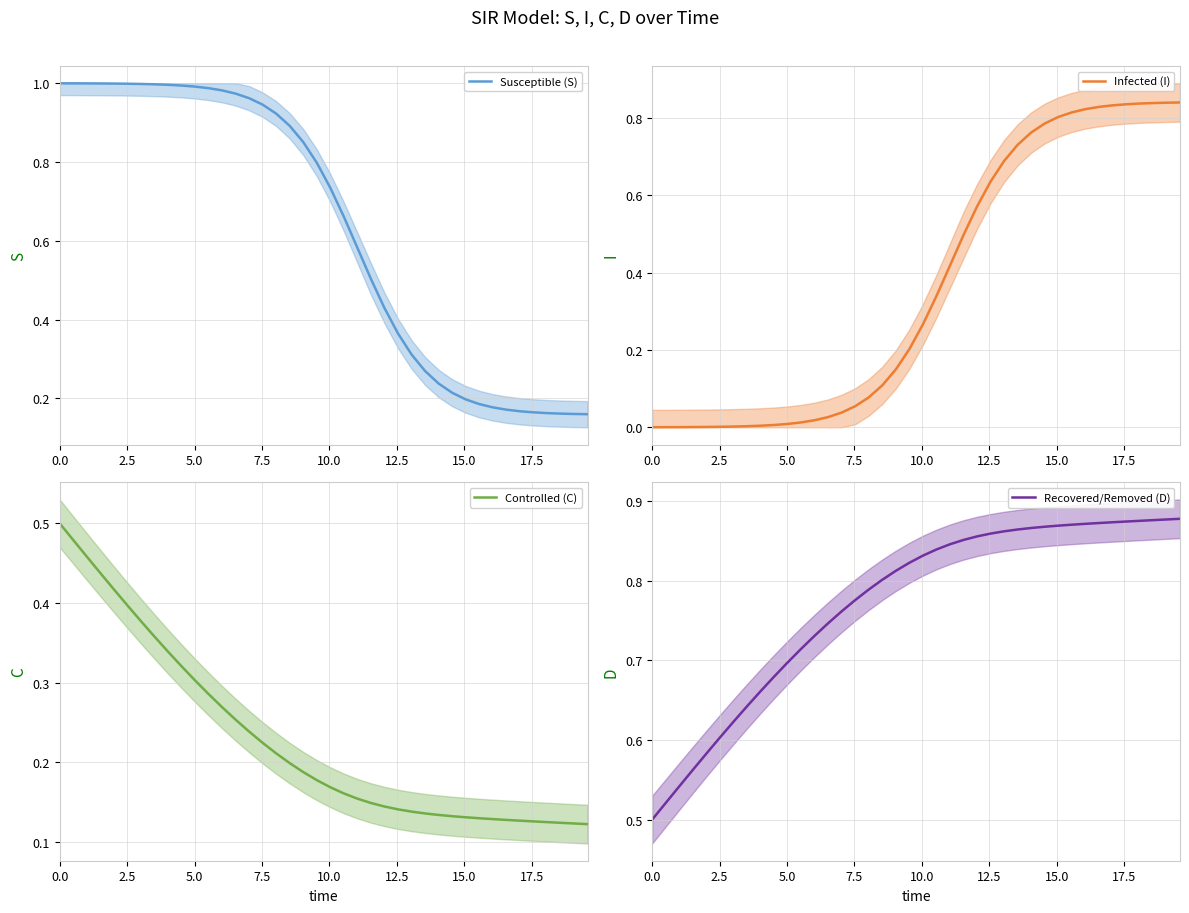

How many lines are shown in the chart?

4